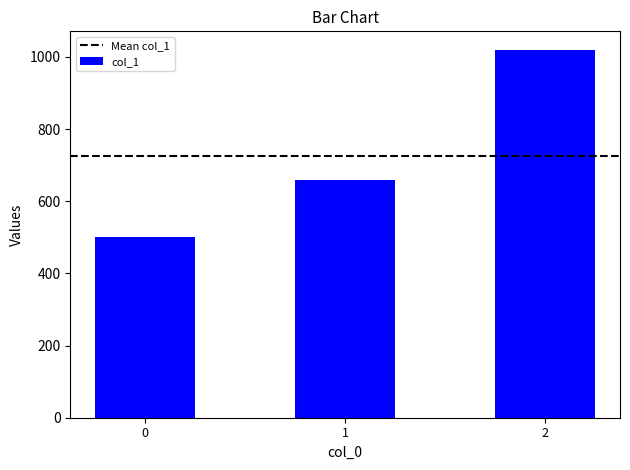

Rank the categories by value from highest to lowest.

2, 1, 0